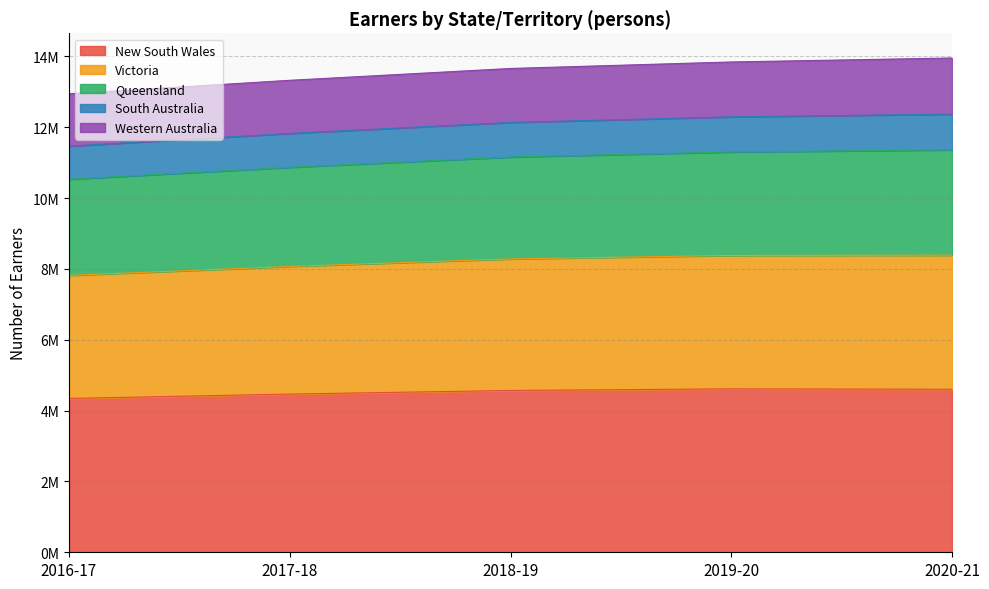

At which category is the sum across all series the highest?

2020-21